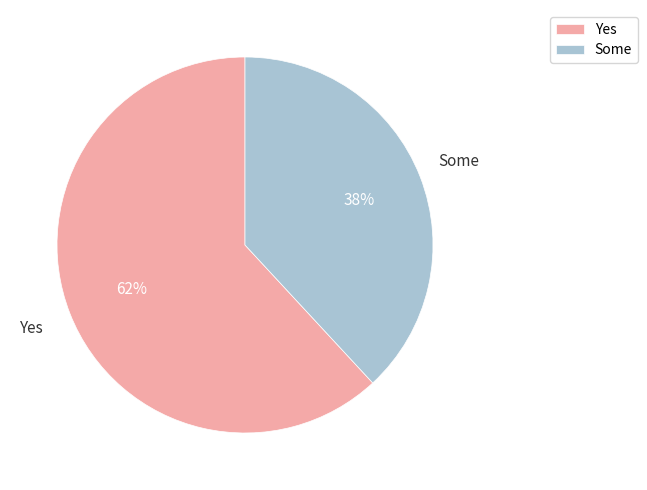

How many segments does this pie chart have?

2